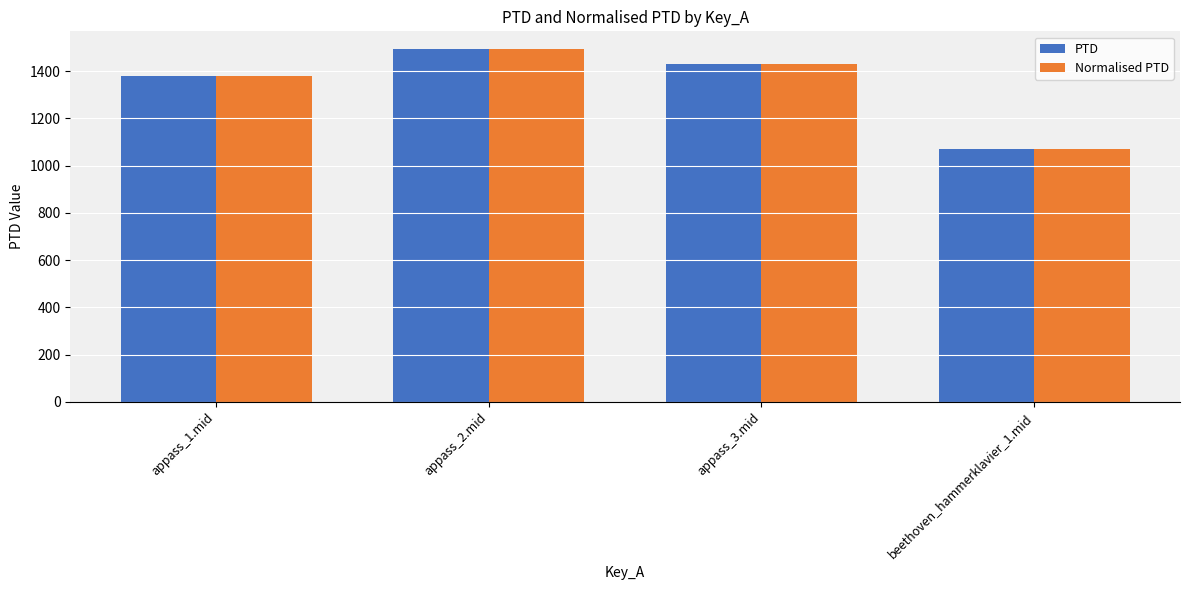

Which category has the lowest value across all series?

beethoven_hammerklavier_1.mid